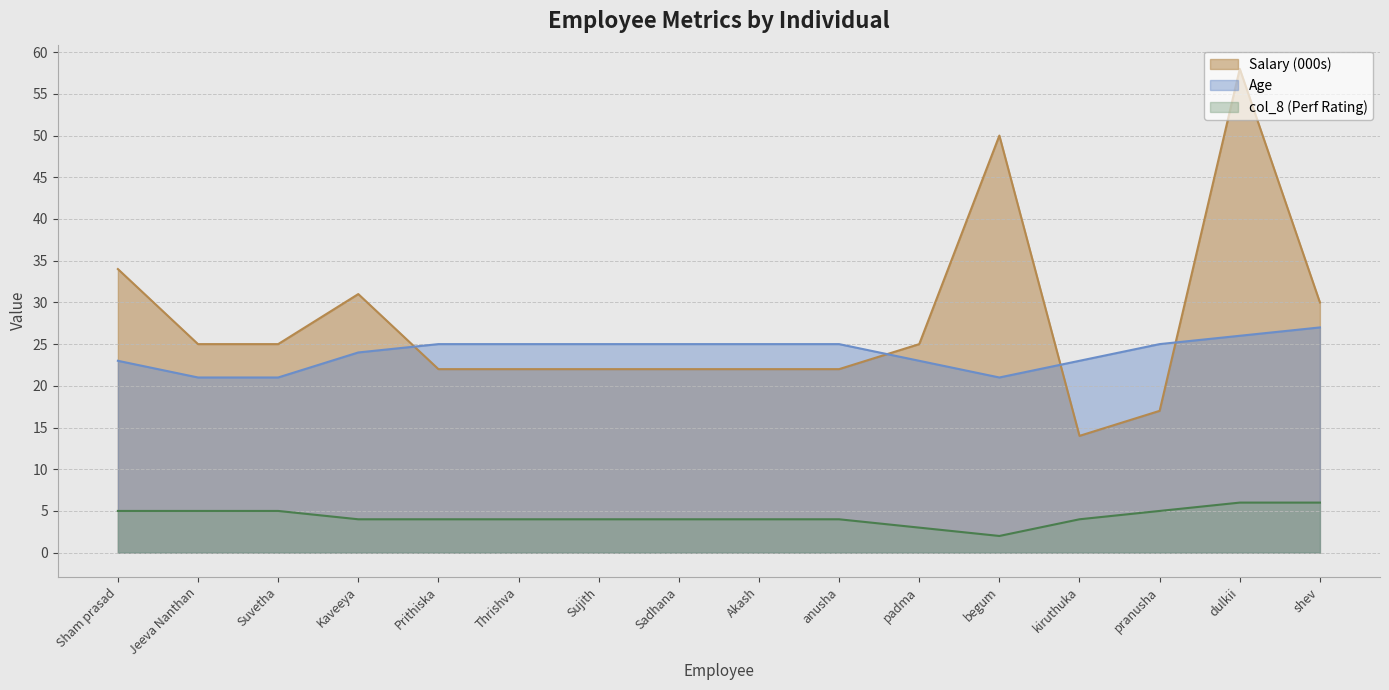

What is the approximate value of Age at anusha?

25